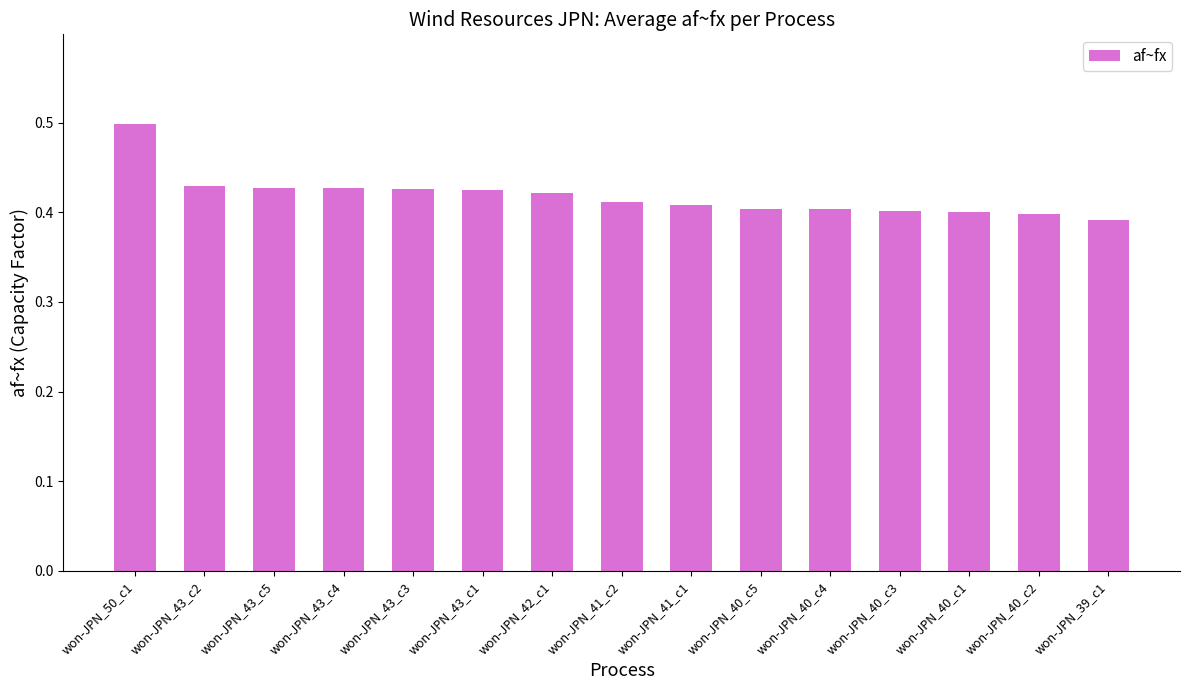

Which has a higher value, won-JPN_43_c2 or won-JPN_40_c3?

won-JPN_43_c2